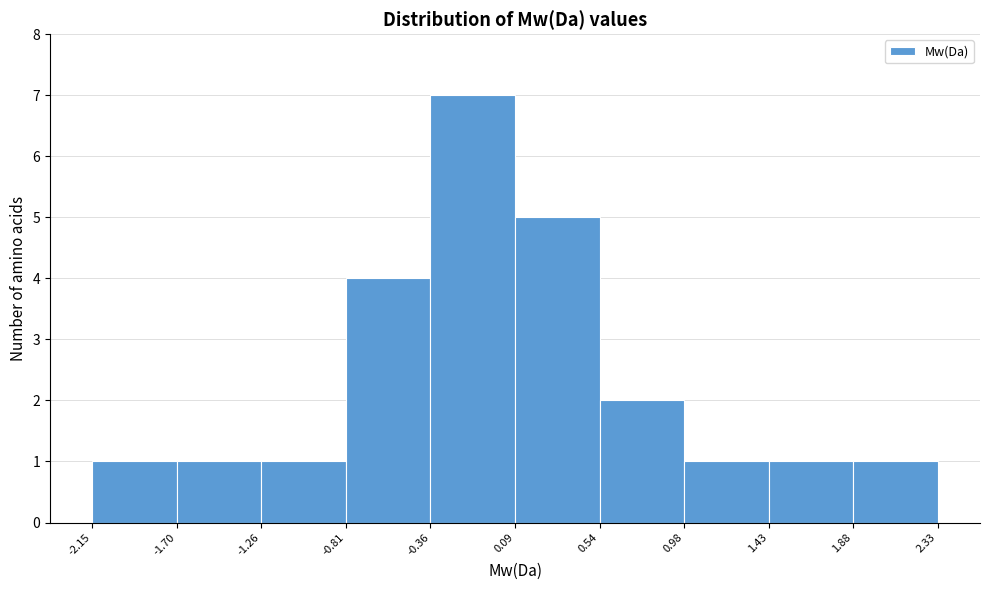

Reading left to right, list every bar in this chart as the range it spans on the x-axis followed by its height. The values are not printed on the chart, so give them approximately, as read against the axis.

-2.15 to -1.70: 1
-1.70 to -1.26: 1
-1.26 to -0.81: 1
-0.81 to -0.36: 4
-0.36 to 0.09: 7
0.09 to 0.54: 5
0.54 to 0.98: 2
0.98 to 1.43: 1
1.43 to 1.88: 1
1.88 to 2.33: 1